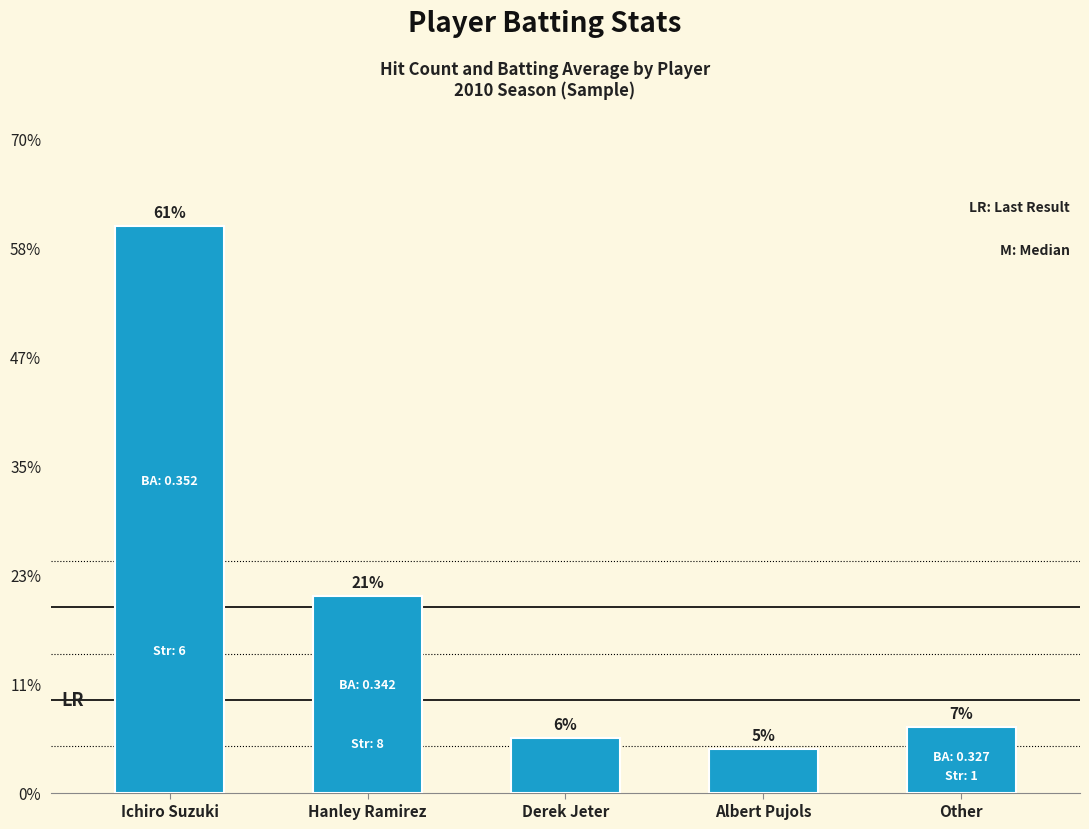

What is the difference between the values at Other and Derek Jeter?

1